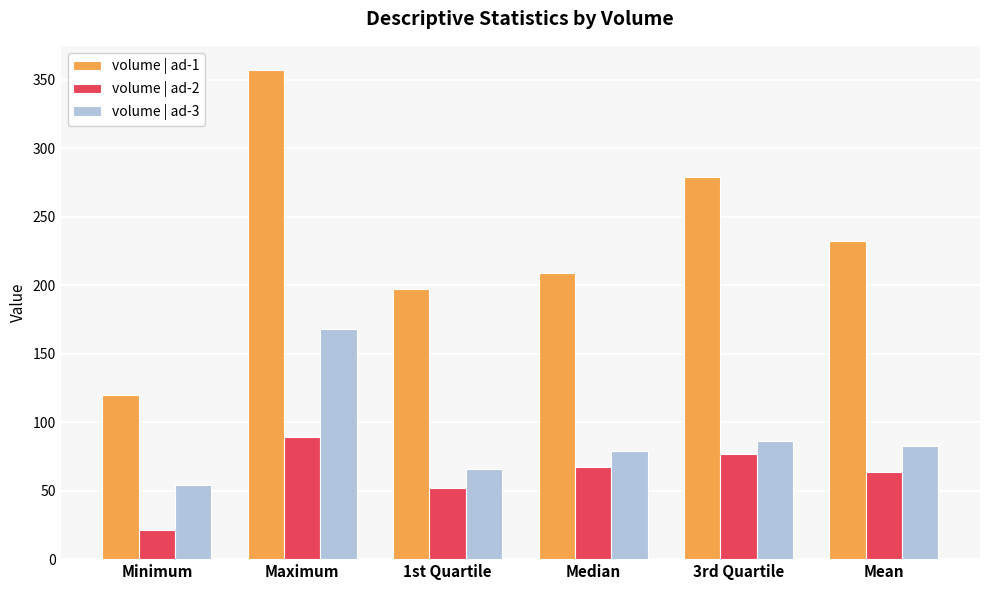

Reading left to right, extract all data points from this chart.

volume | ad-1: 120.0	357.0	197.0	209.0	279.0	232.4
volume | ad-2: 21.0	89.0	52.0	67.0	76.8	63.3
volume | ad-3: 54.0	168.0	66.0	79.0	86.0	82.5